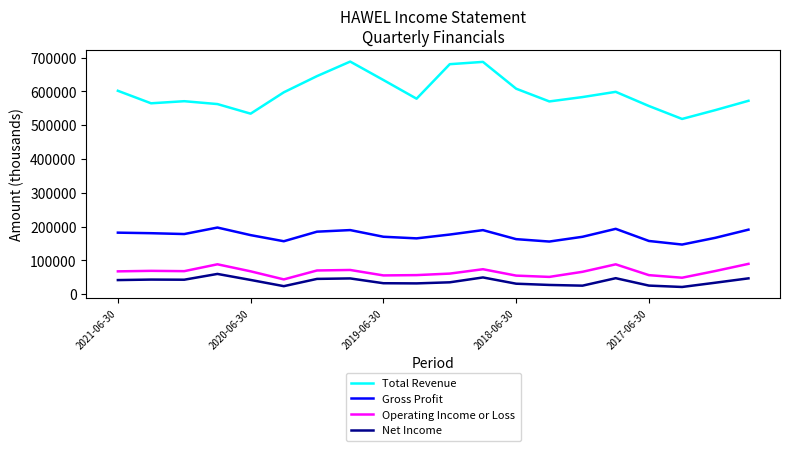

What is the greatest value displayed?

688300